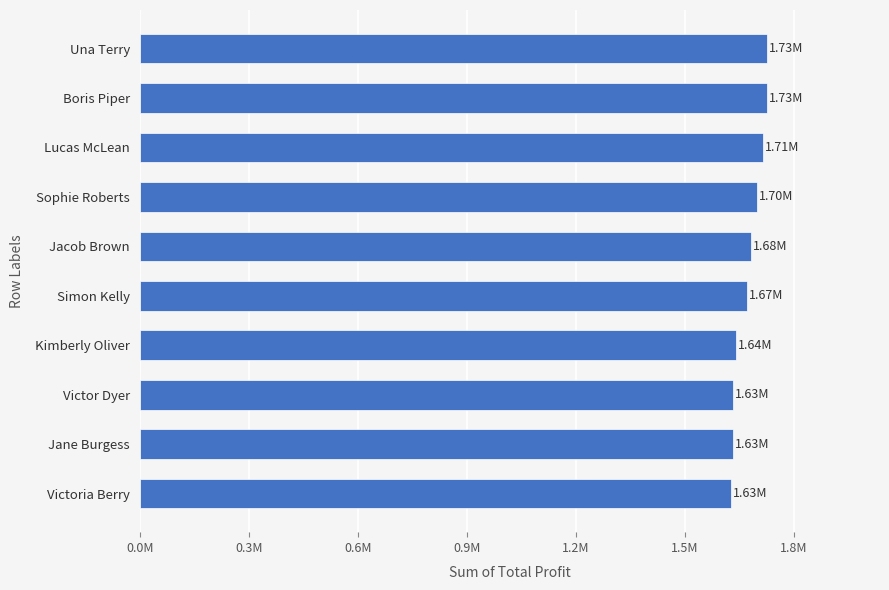

Are the bars horizontal?

Yes